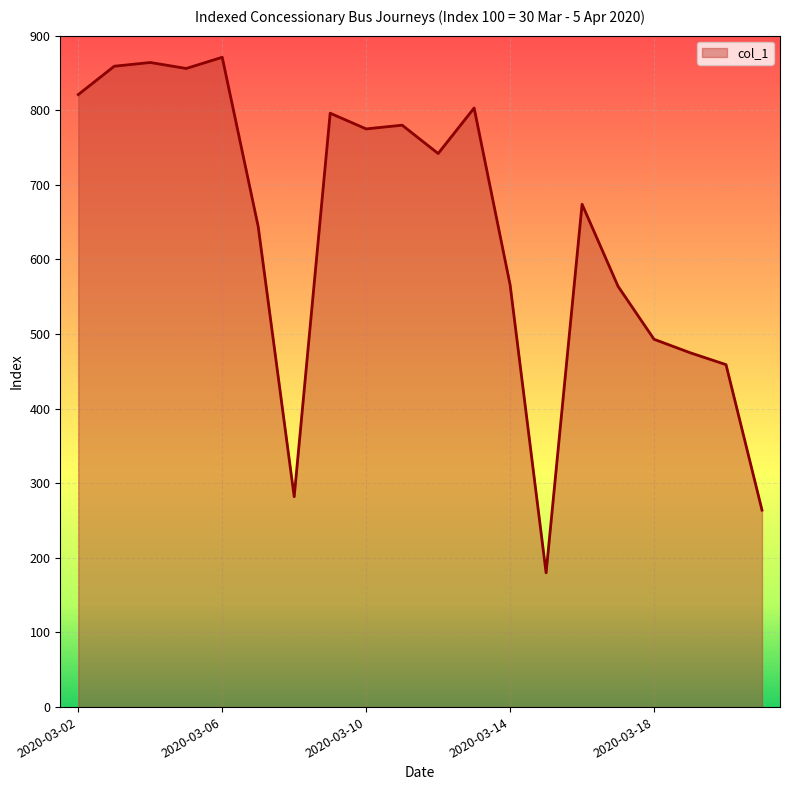

What is the difference between the maximum and minimum values?

691